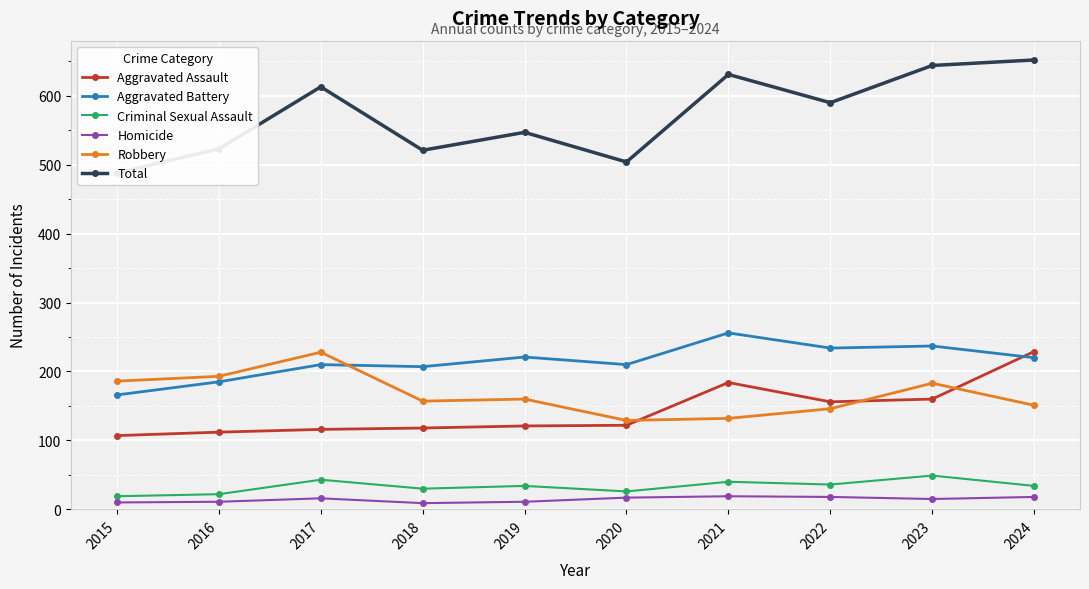

What is the total value across all series at 2019?

1094